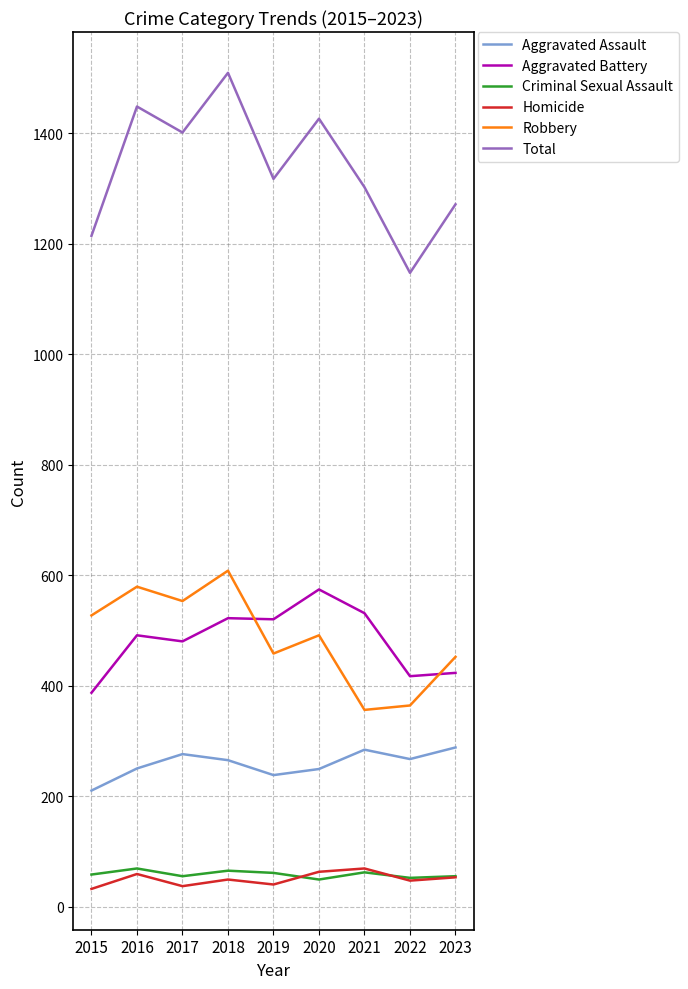

True or false: Homicide and Aggravated Assault intersect in this chart.

False